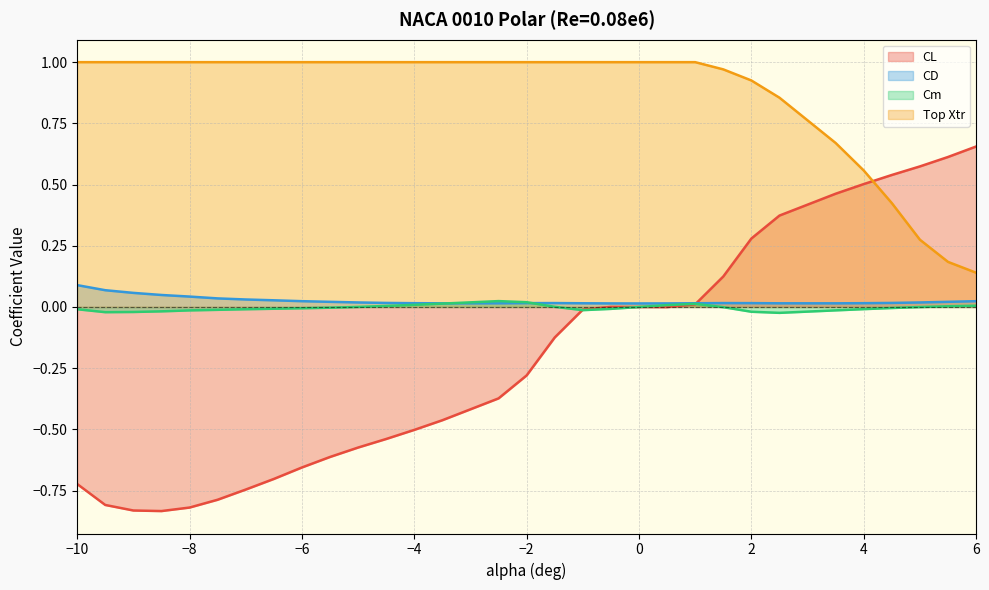

What position from the right is -2.0?

16